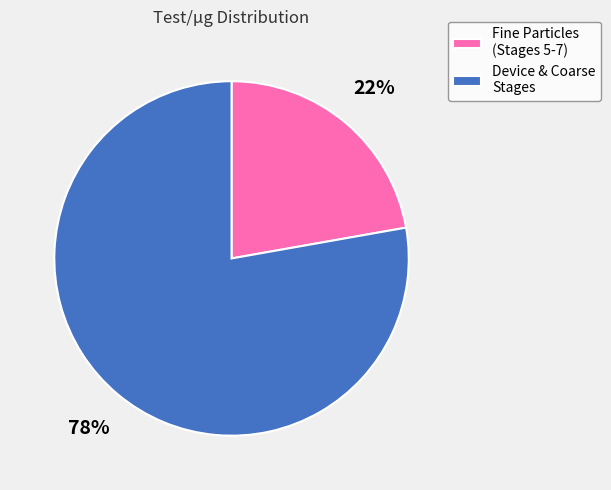

How many slices are in this pie chart?

2